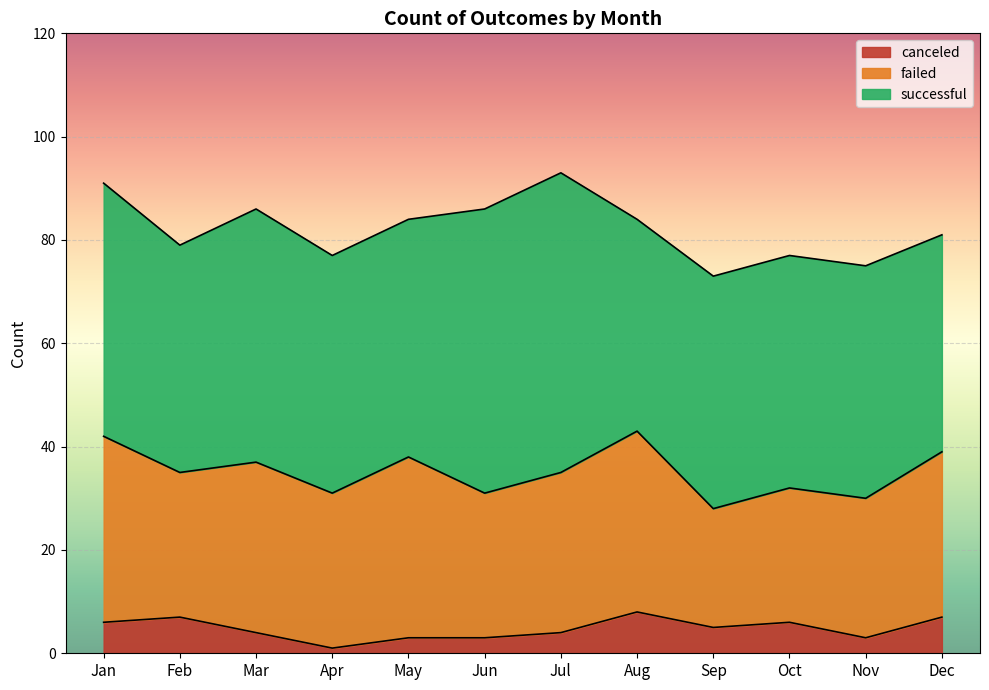

Count the number of categories in the chart.

12